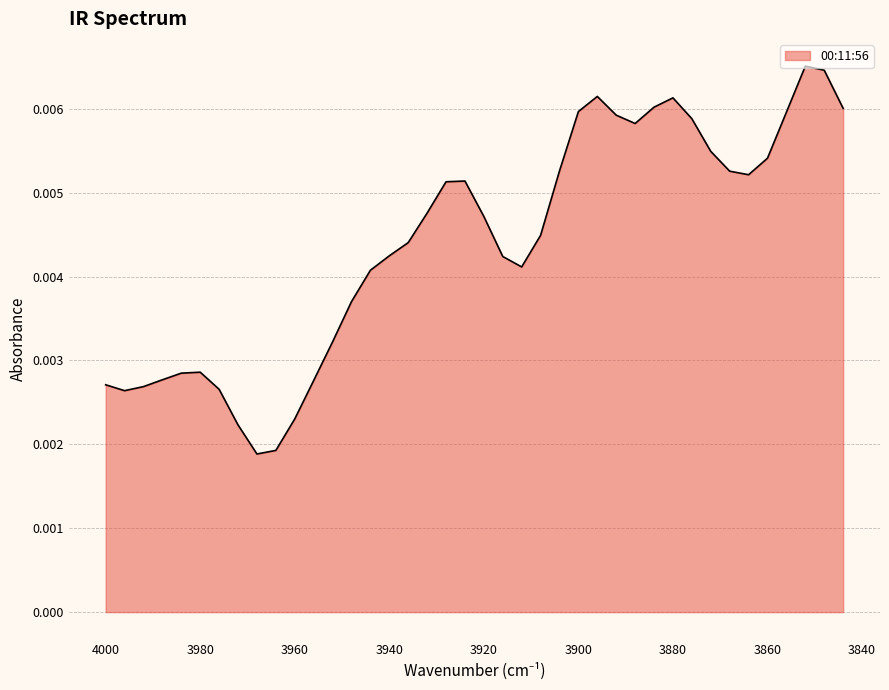

How many points are higher than both their immediate neighbors (excluding endpoints)?

5